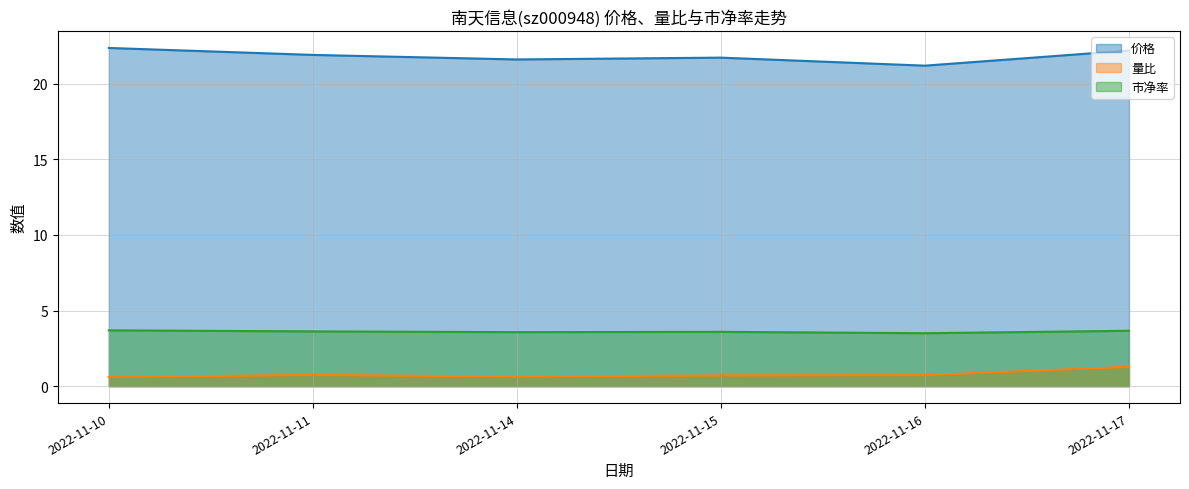

How many 市净率 values are between 3 and 4?

6